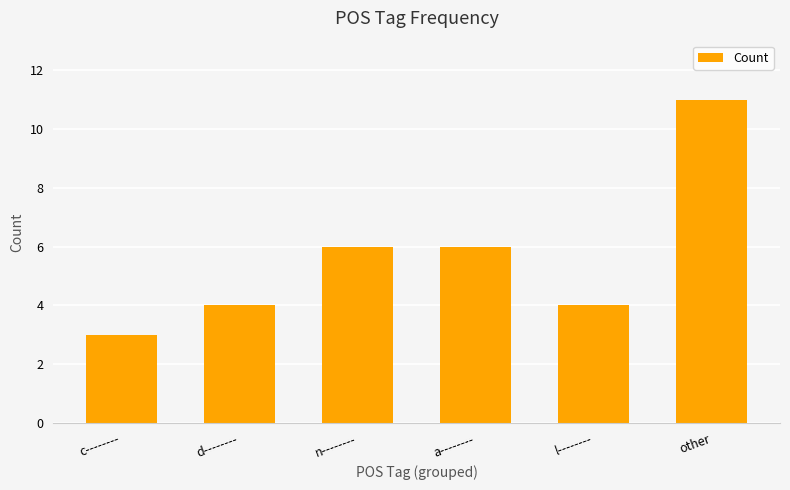

What is the difference between the values at l-------- and other?

7